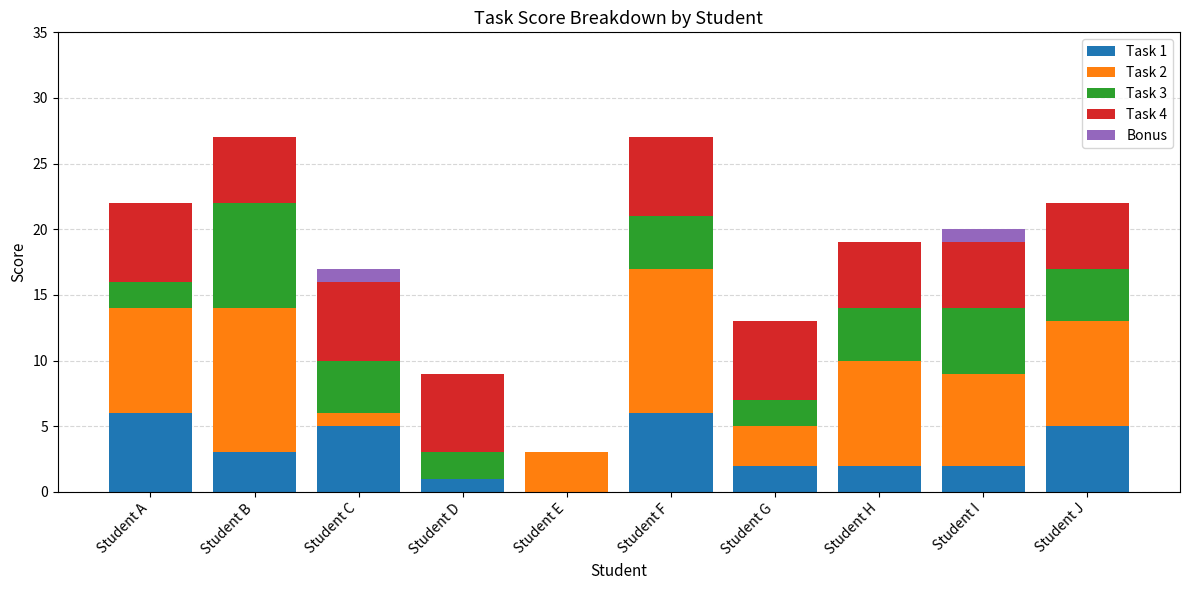

Count the number of categories in the chart.

10